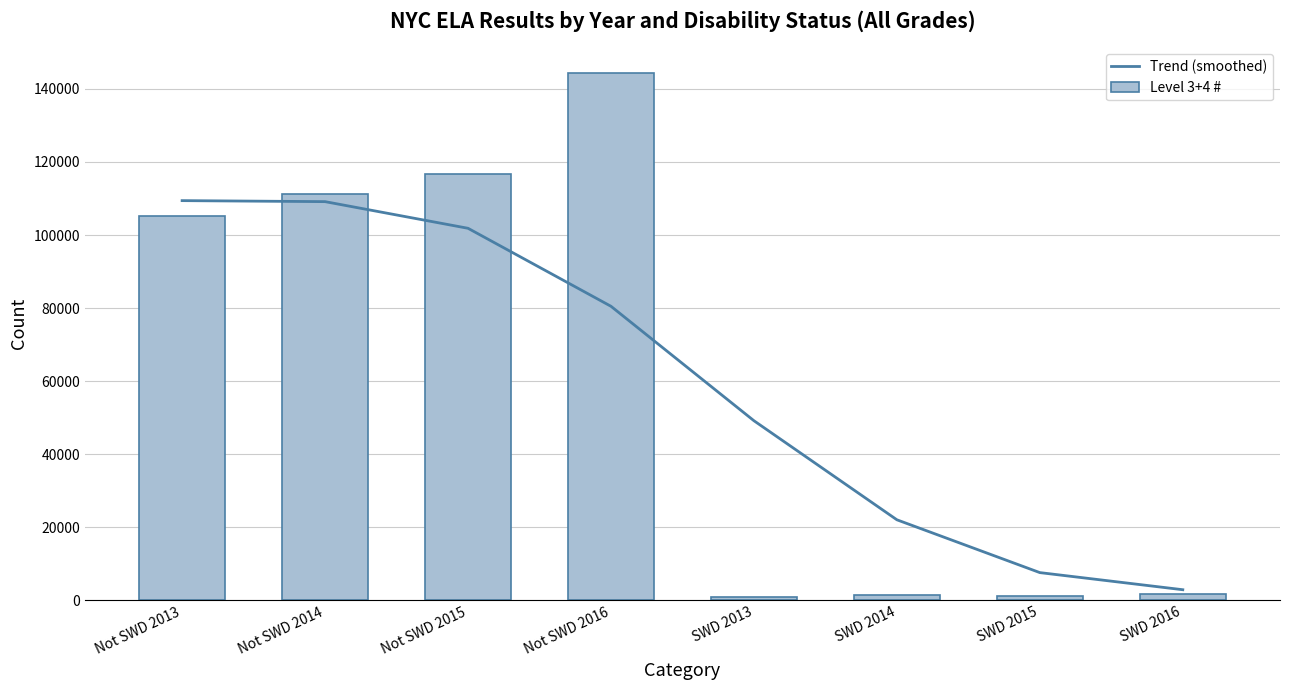

Reading left to right, transcribe all the data shown in this chart.

Trend (smoothed): 109419	109143	101847	80499	49175	22060	7603	2918
Level 3+4 #: 105079	111218	116604	144292	1009	1348	1273	1845